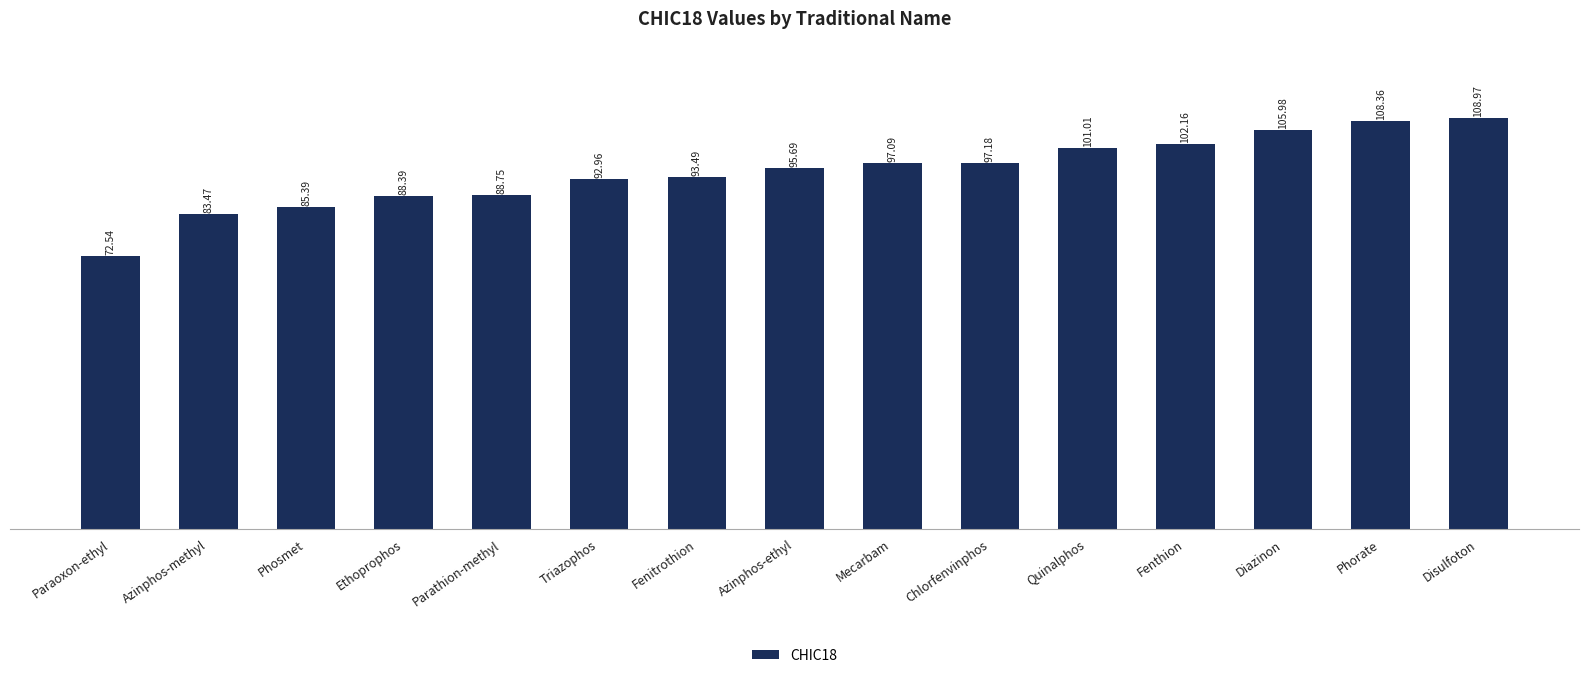

Reading left to right, what are all the values shown in this chart?

72.5	83.5	85.4	88.4	88.8	93.0	93.5	95.7	97.1	97.2	101.0	102.2	106.0	108.4	109.0